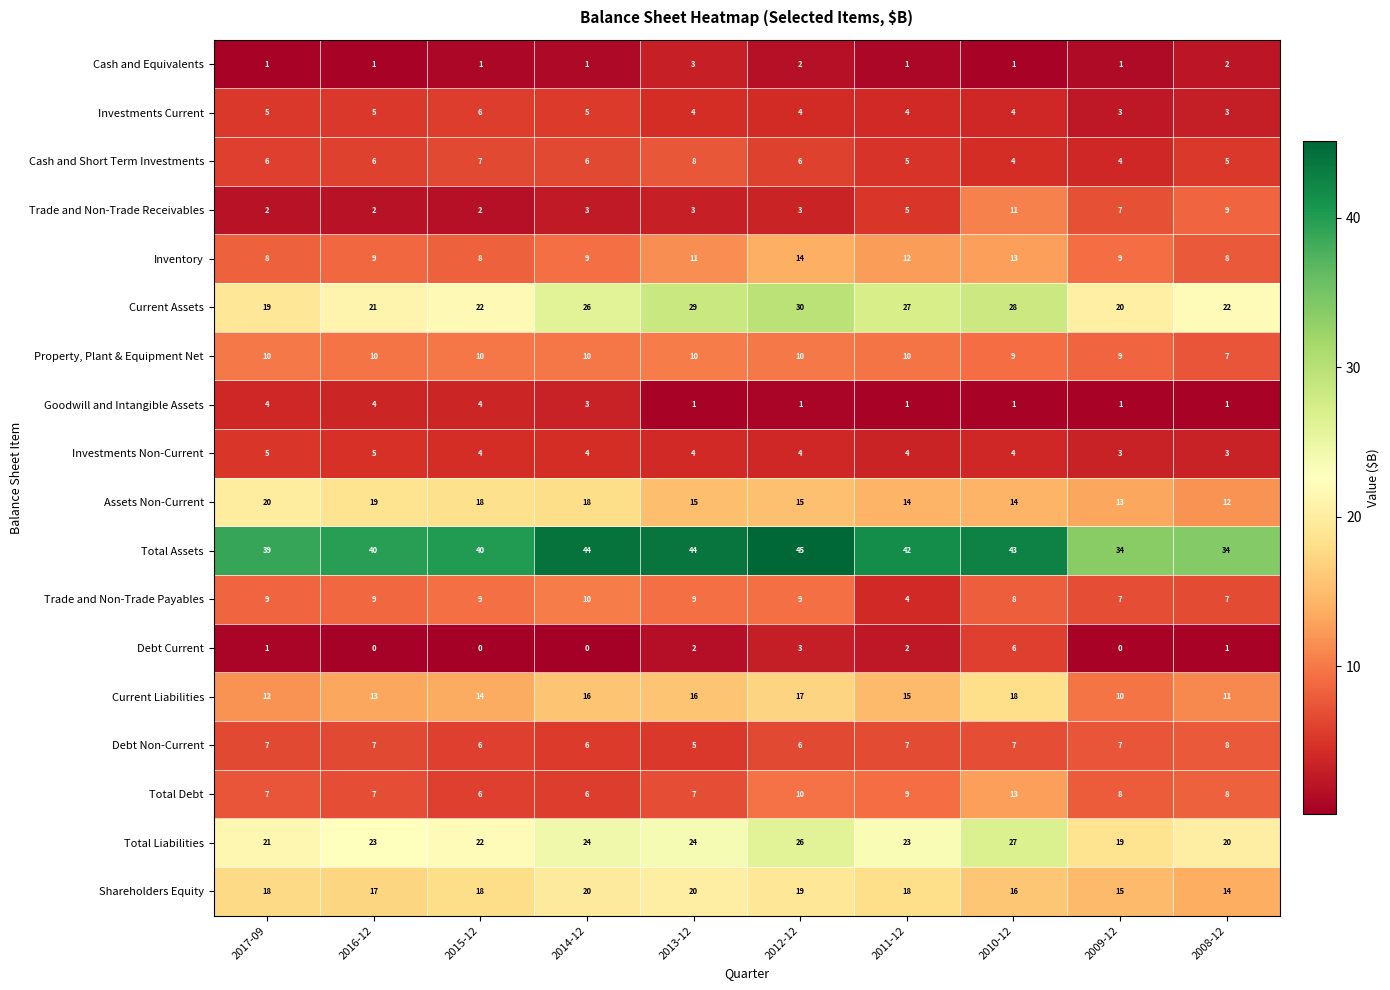

At which category is the sum across all series the highest?

2010-12